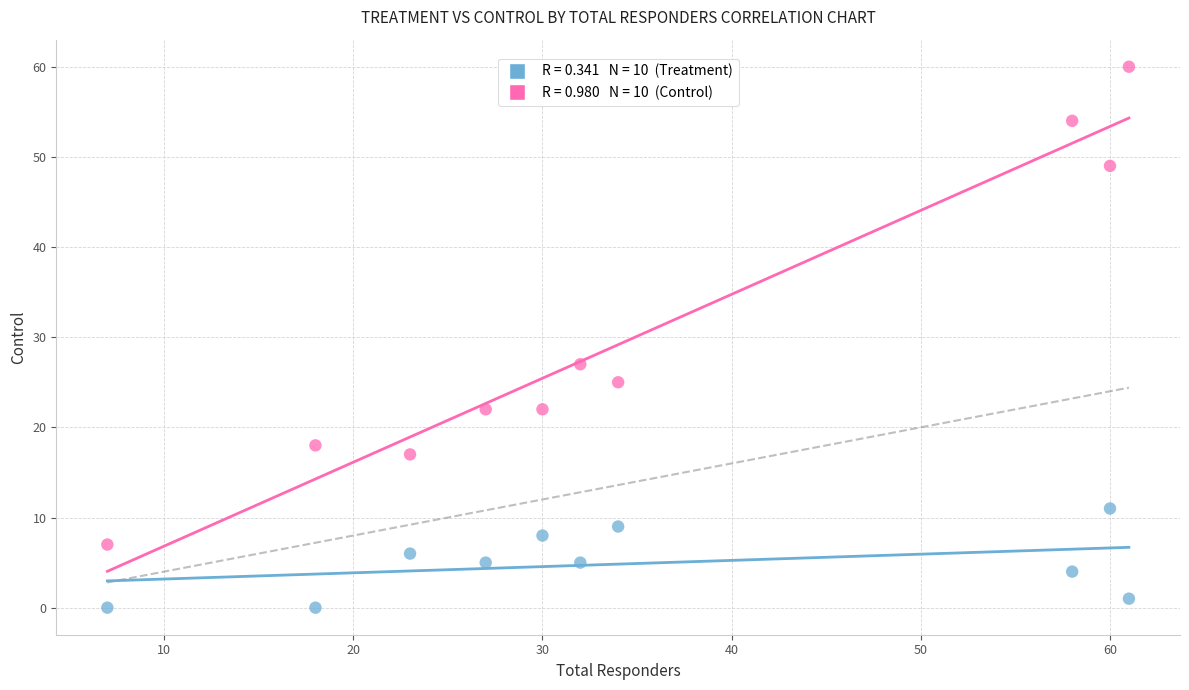

Across all series, what Y value is closest to 30?

27